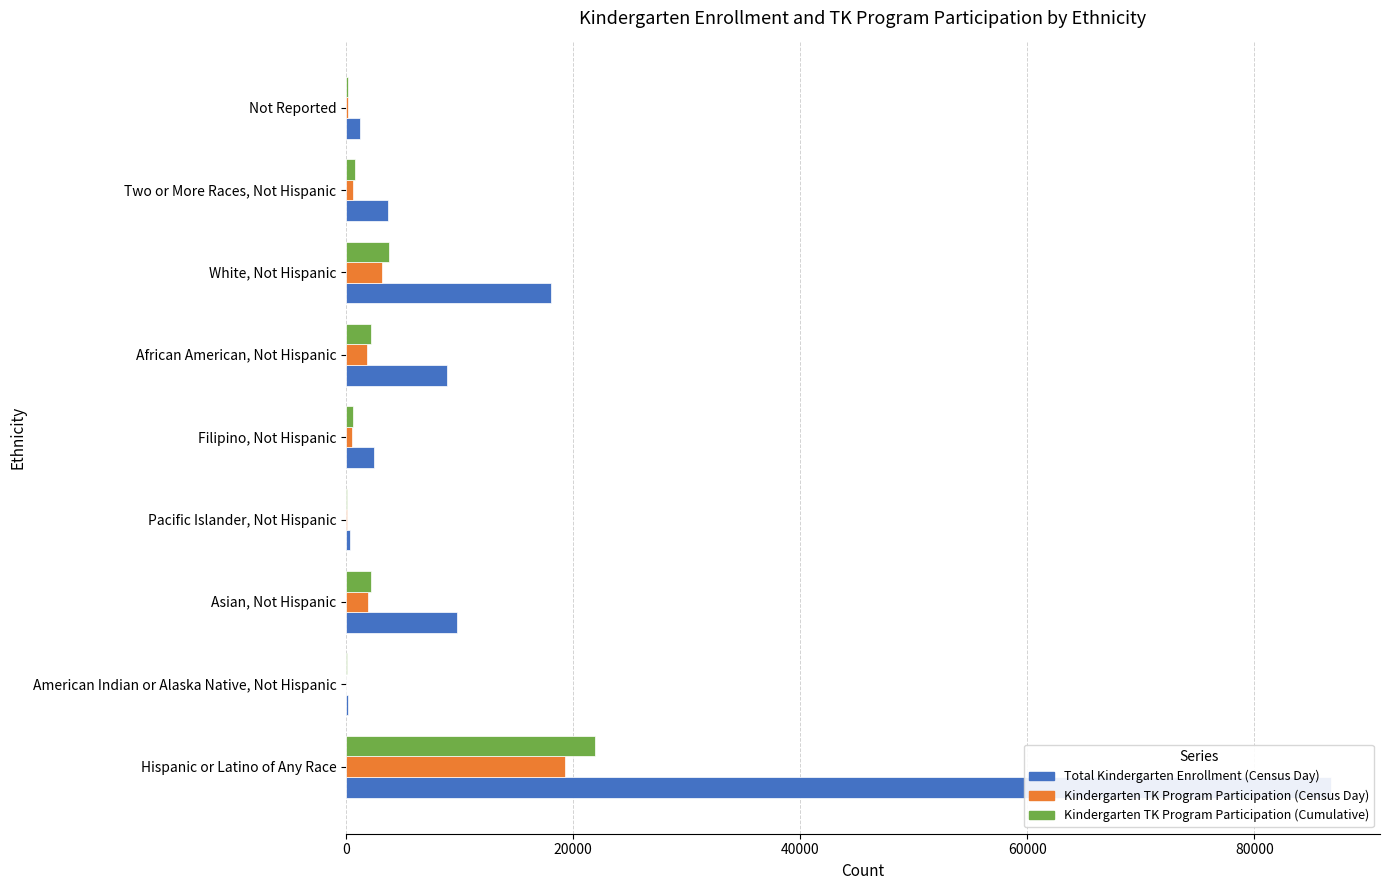

Between 0 and 7, which series saw the biggest shift?

Total Kindergarten Enrollment (Census Day)